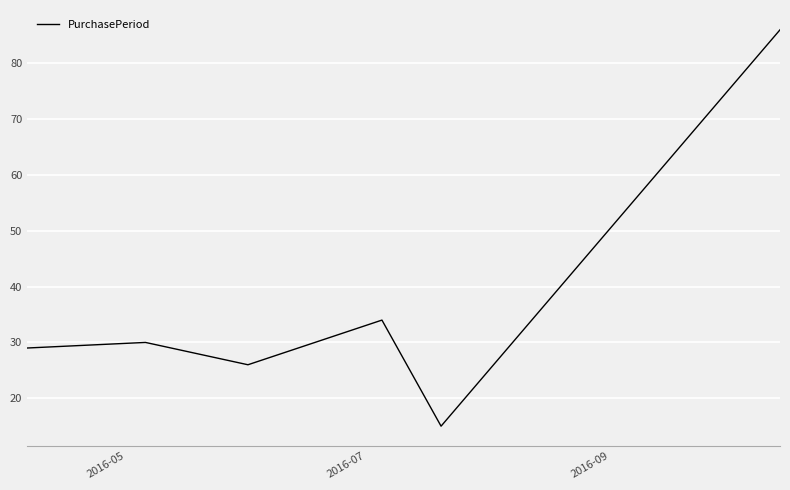

Does the chart have visible grid lines?

Yes